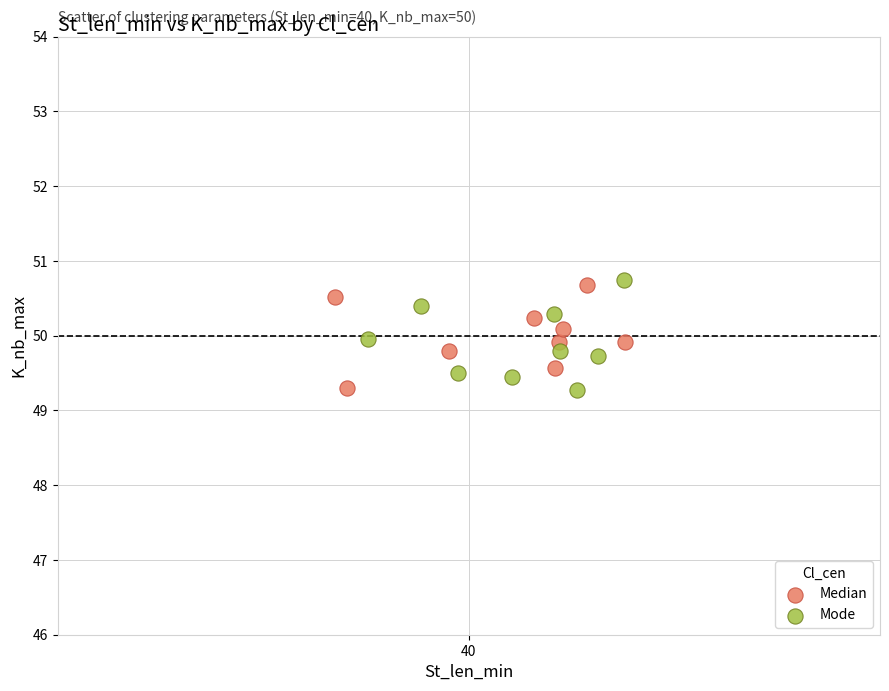

What are all the series names shown in the legend?

Median, Mode